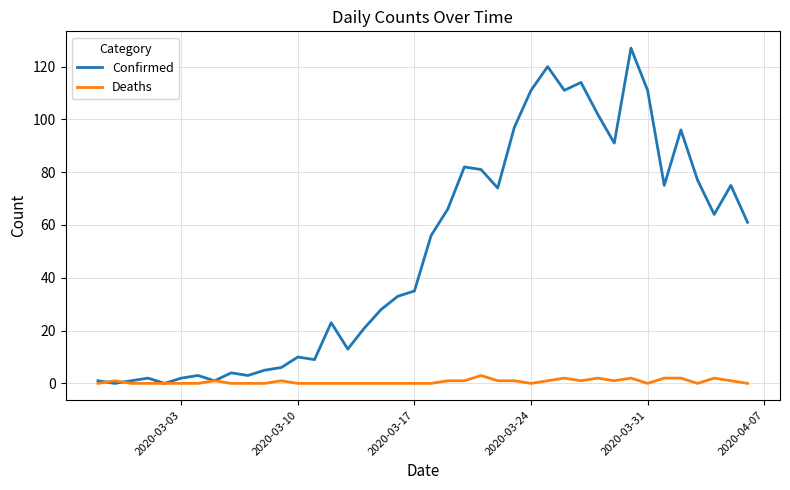

Which series has the widest spread of values?

Confirmed